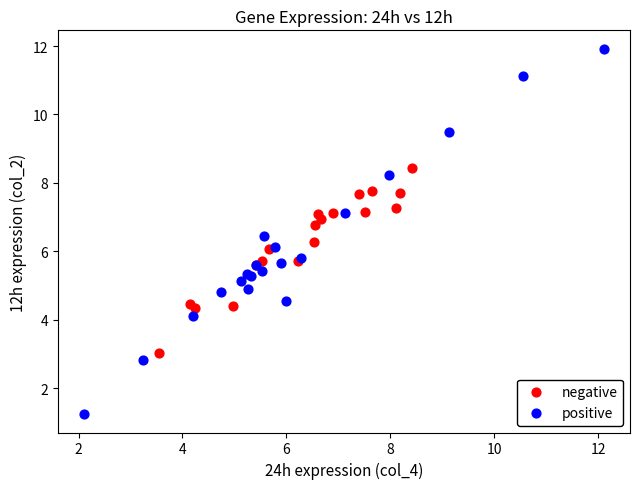

Which series contains the highest Y value?

positive